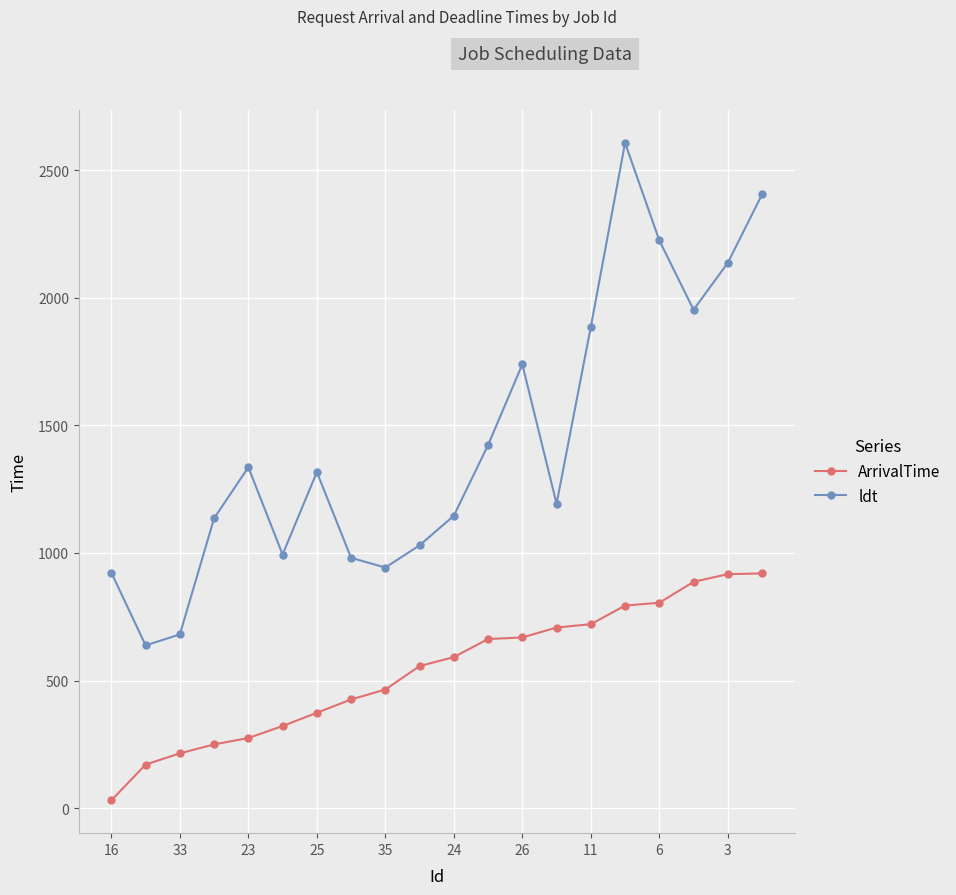

Which series has the widest spread of values?

ldt